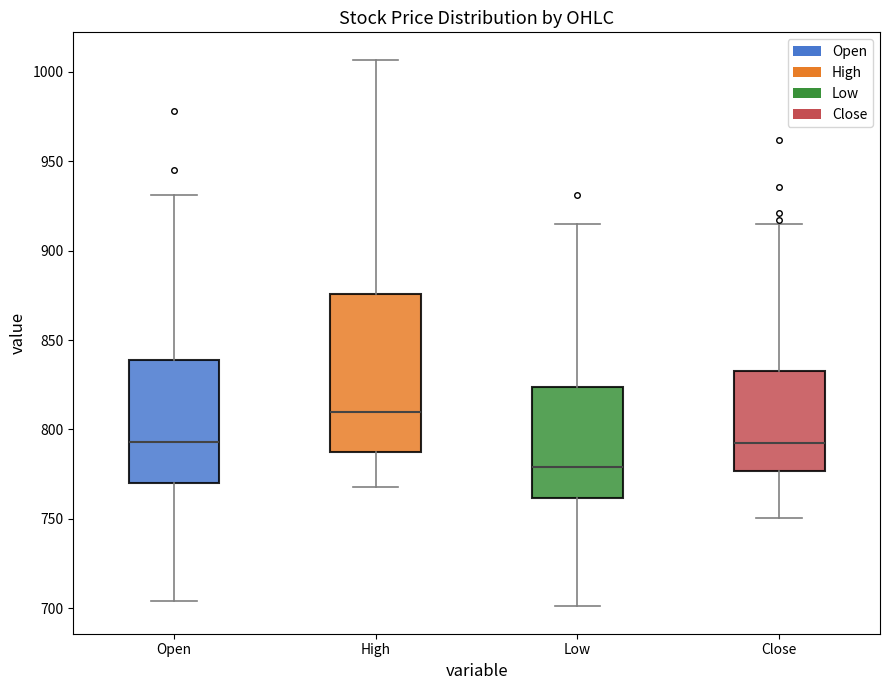

Reading left to right, transcribe this box plot: for each box, give where its median line is, the range the box spans, and where its two whiskers end, as read against the y-axis. The values are not printed on the chart, so give them approximately, as read against the axis.

Open: median 795, box 770 to 840, whiskers 705 to 930
High: median 810, box 790 to 875, whiskers 770 to 1005
Low: median 780, box 760 to 825, whiskers 700 to 915
Close: median 790, box 775 to 835, whiskers 750 to 915